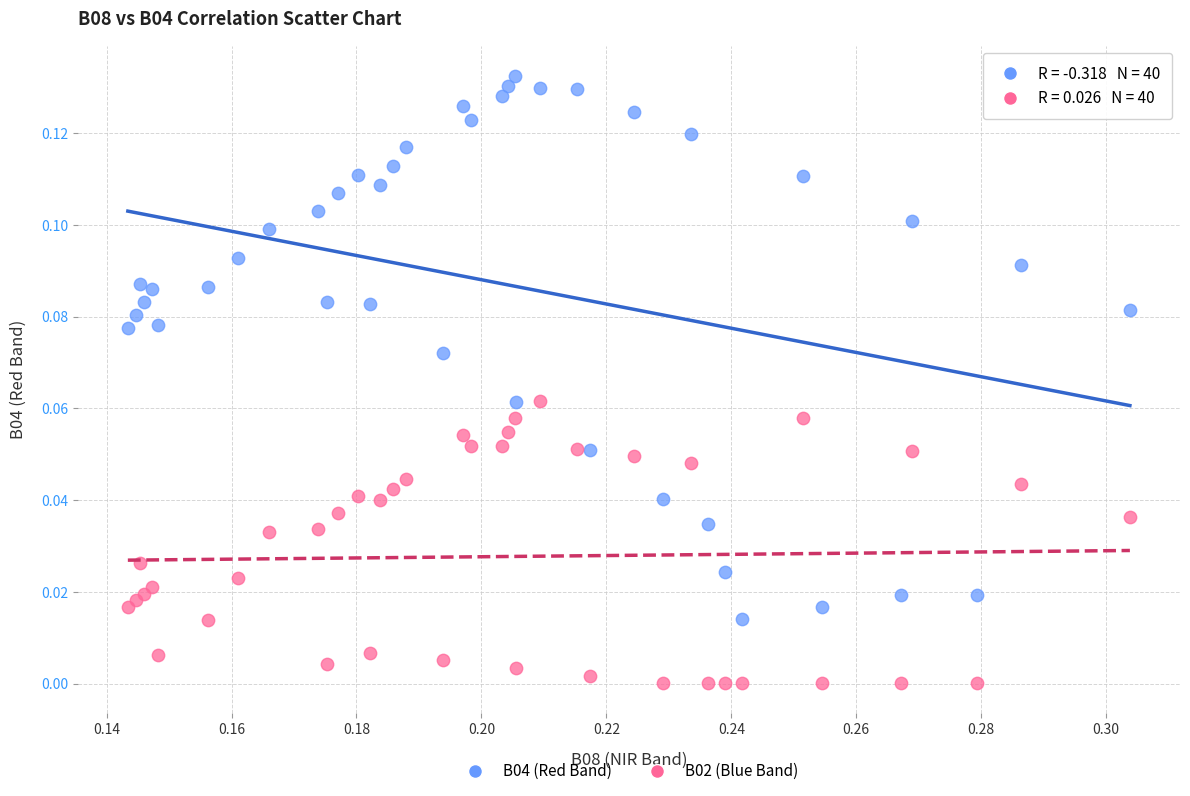

Which series has the largest Y range (max minus min)?

B04 (Red Band)